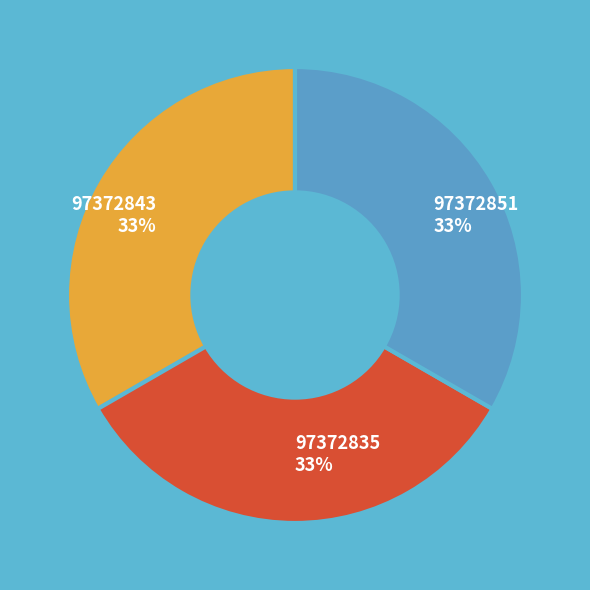

Approximately how many times larger is the value at 97372843 compared to 97372835?

1.0